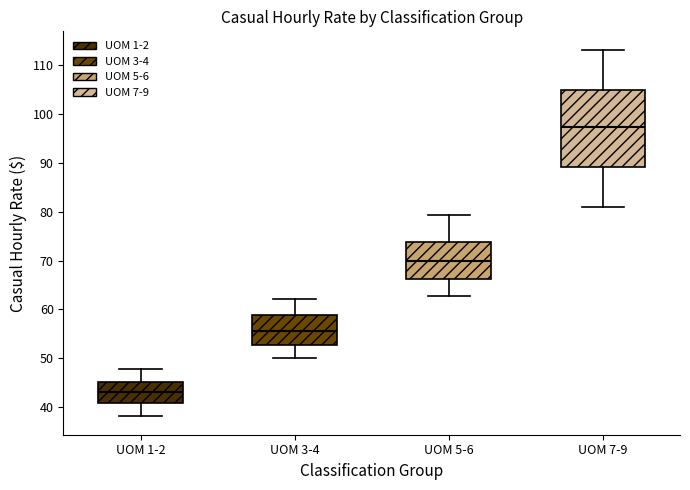

Comparing the boxes themselves (not the whiskers), which one is the tallest?

UOM 7-9